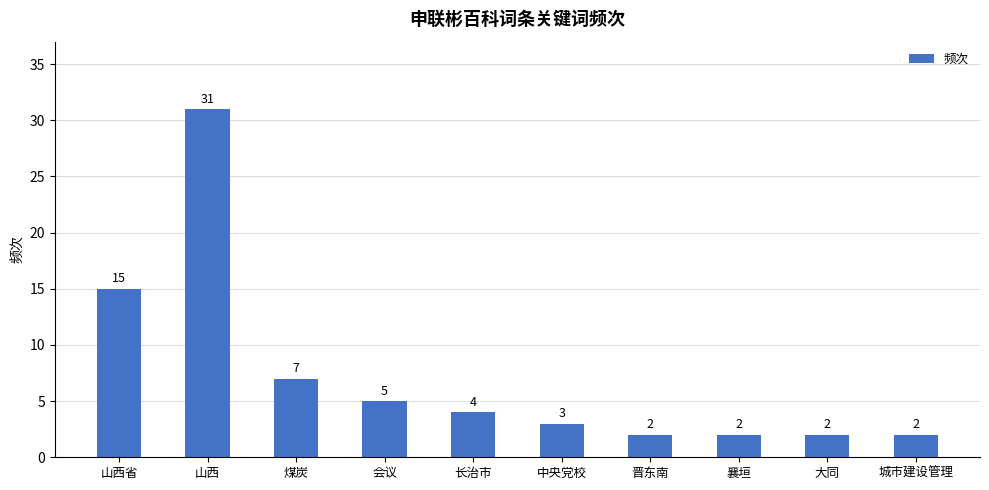

What is the label of the 4th bar from the left?

会议